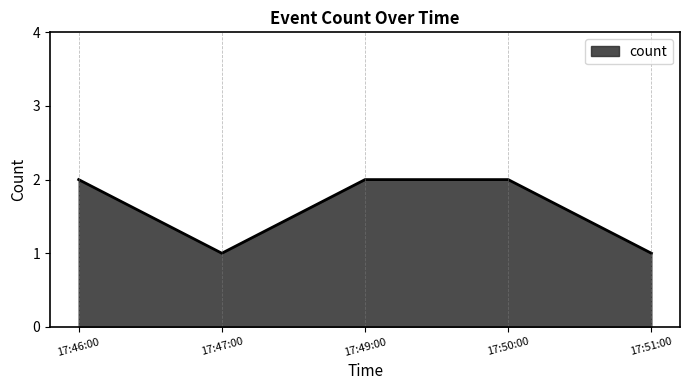

What position from the right is 17:49:00?

3